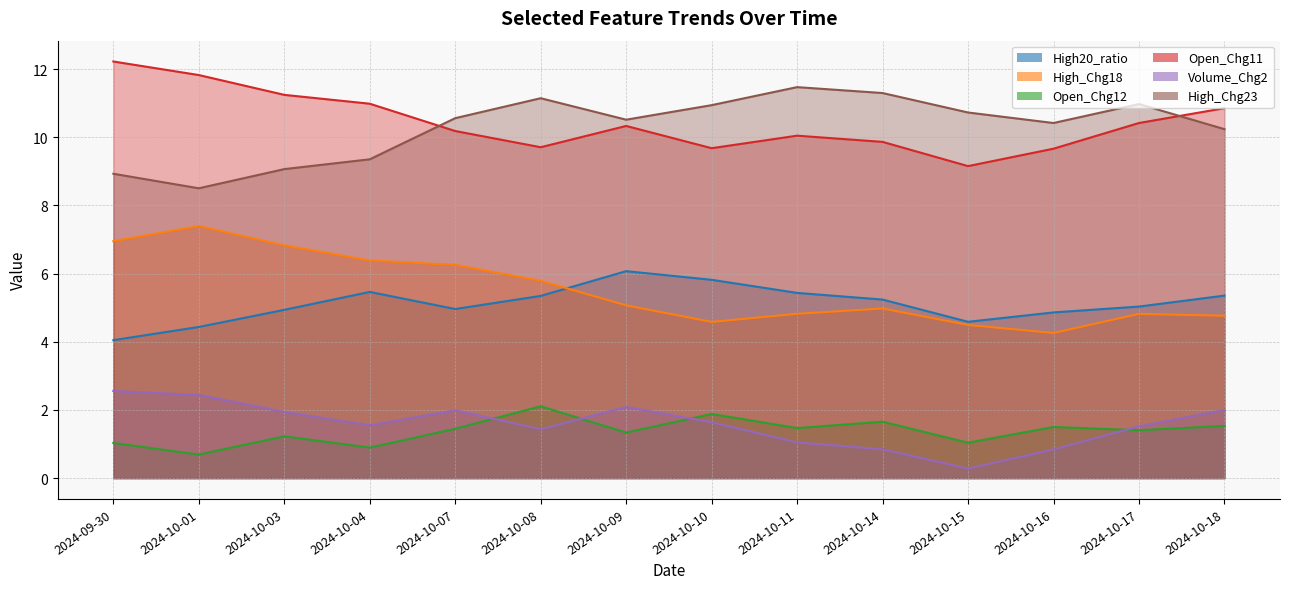

Which series has the widest spread of values?

High_Chg18